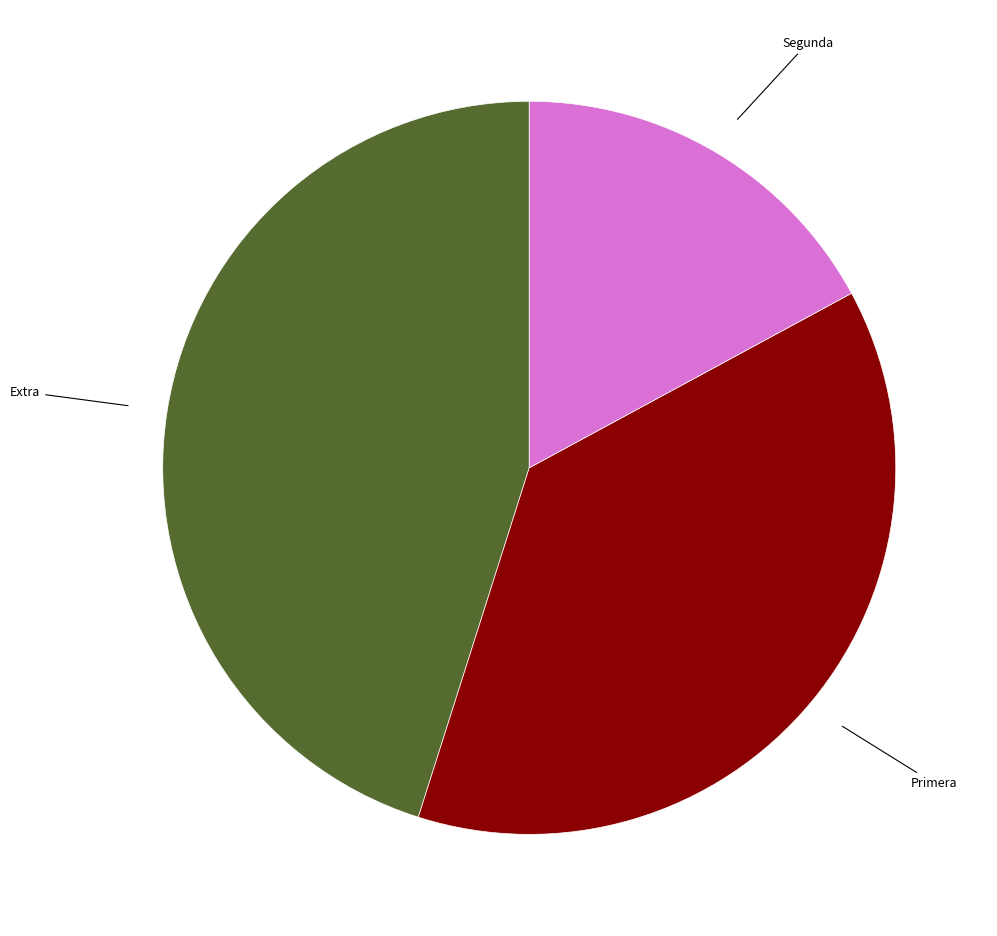

The Primera slice represents 46% of the pie. True or false?

False